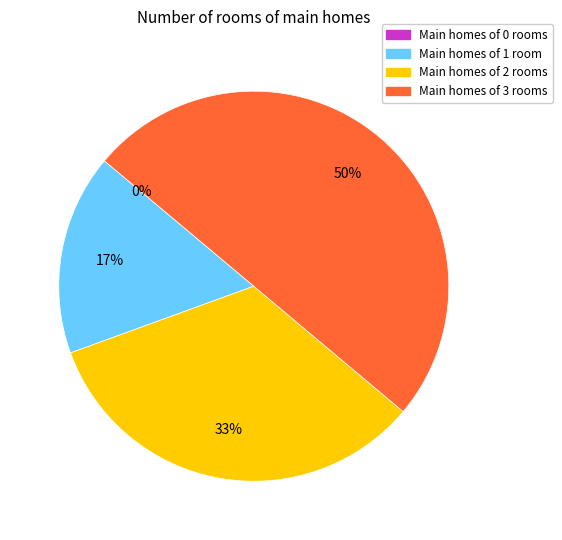

What is the largest slice in the pie chart?

3